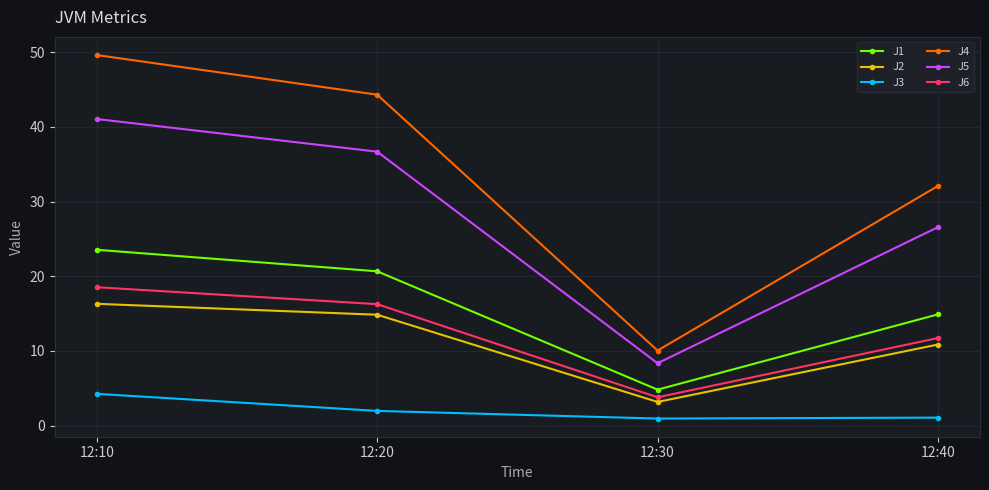

What is the difference between the J1 values at 12:30 and 12:10?

18.7